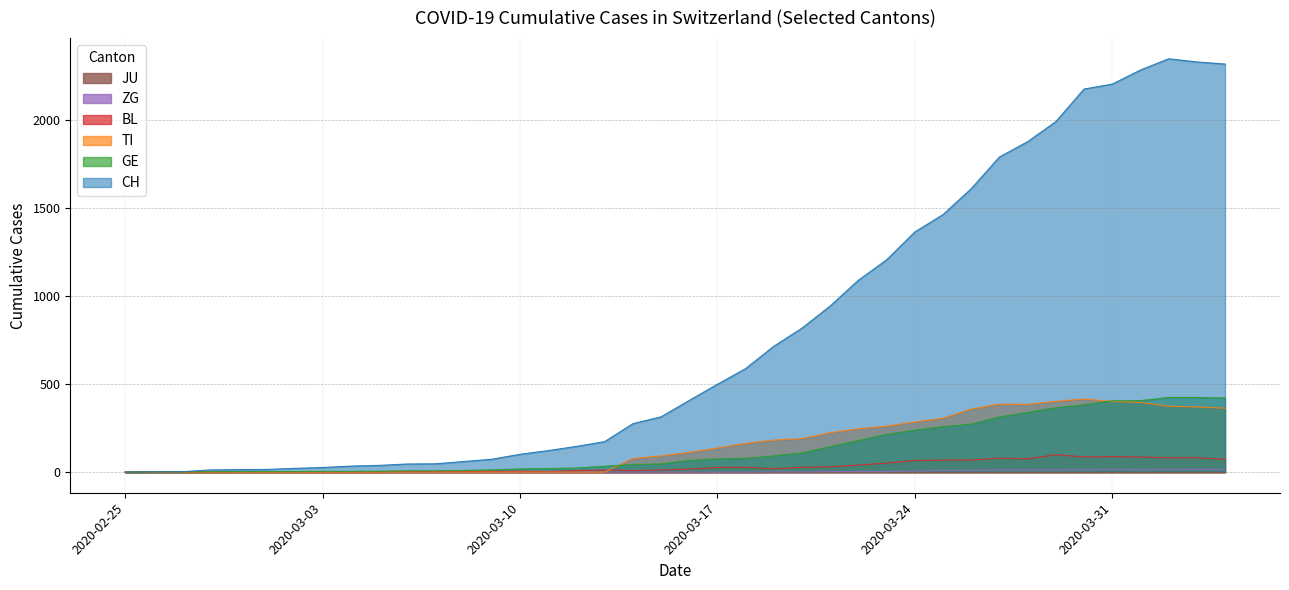

Which series has the largest total across all categories?

CH